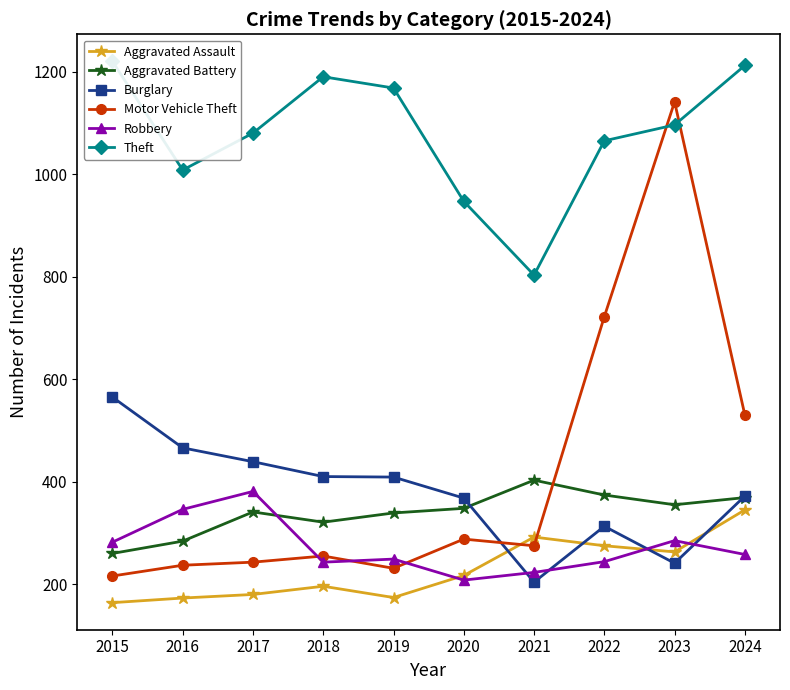

What is the value of the Robbery point at the 9th from the left?

285